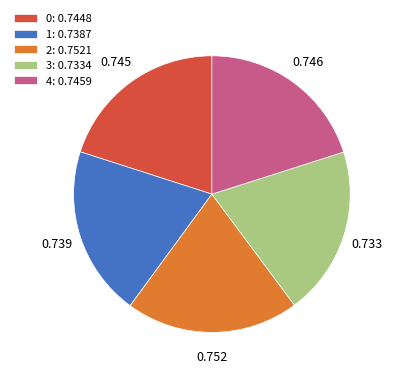

The 1 slice represents 20% of the pie. True or false?

True